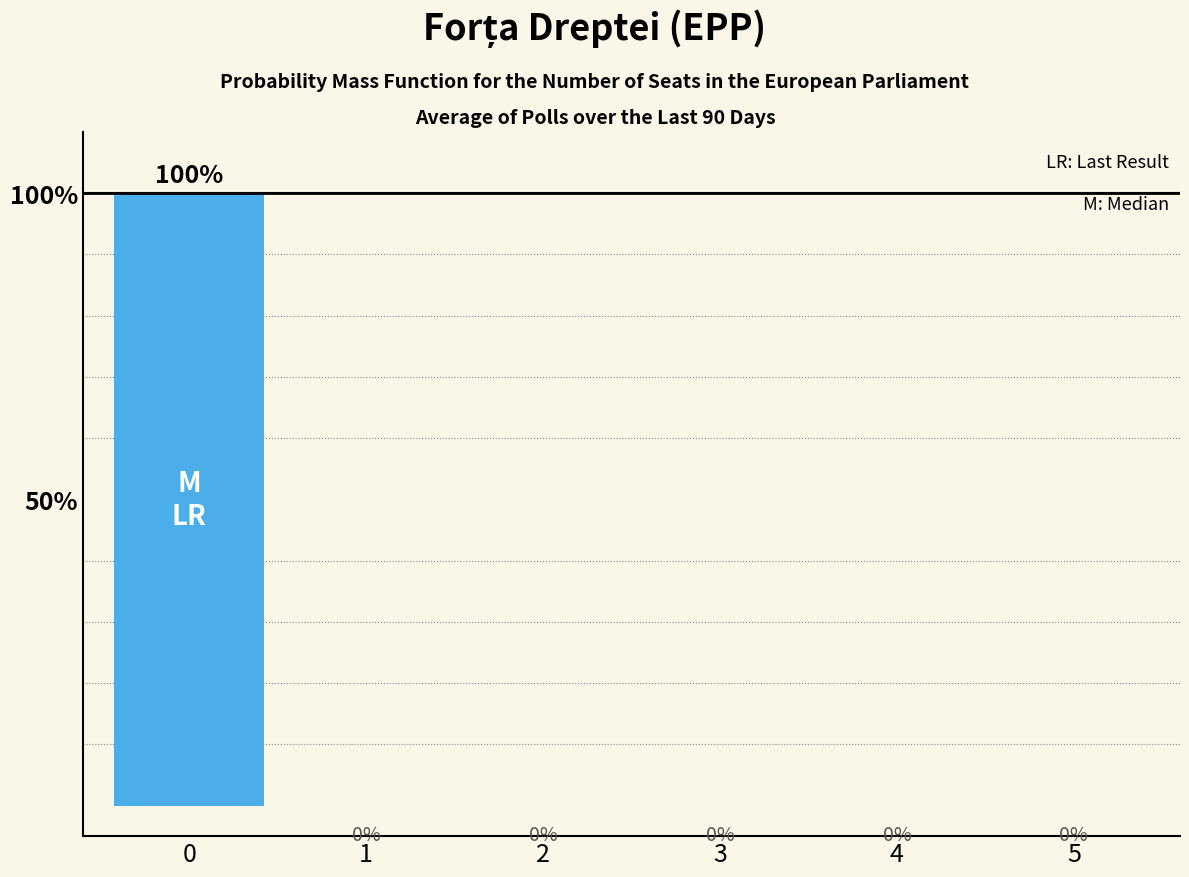

Reading left to right, extract all data points from this chart.

100	0	0	0	0	0